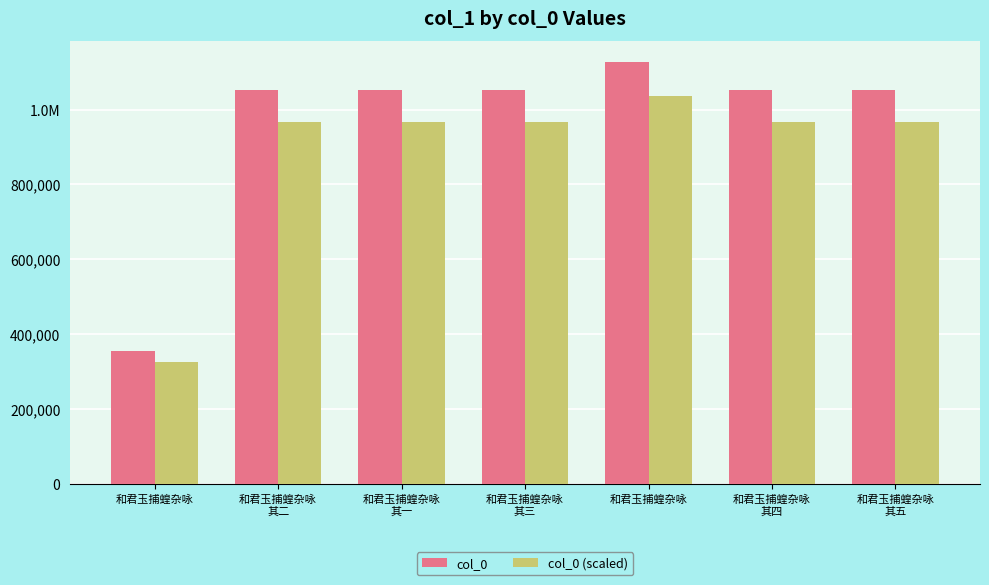

What is the sum of all col_0 (scaled) values?

6204704.5